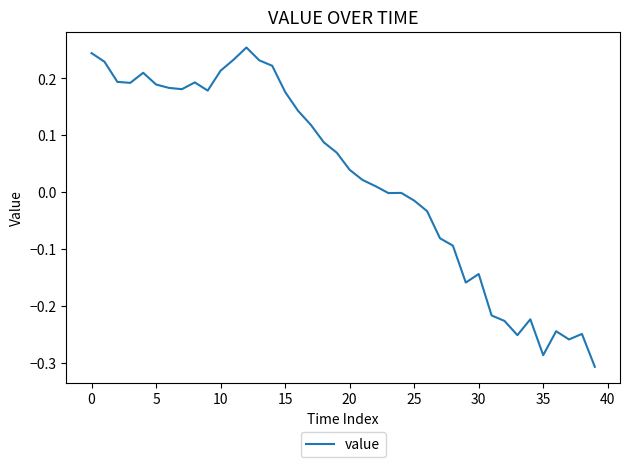

What is the difference between the maximum and minimum values?

0.6